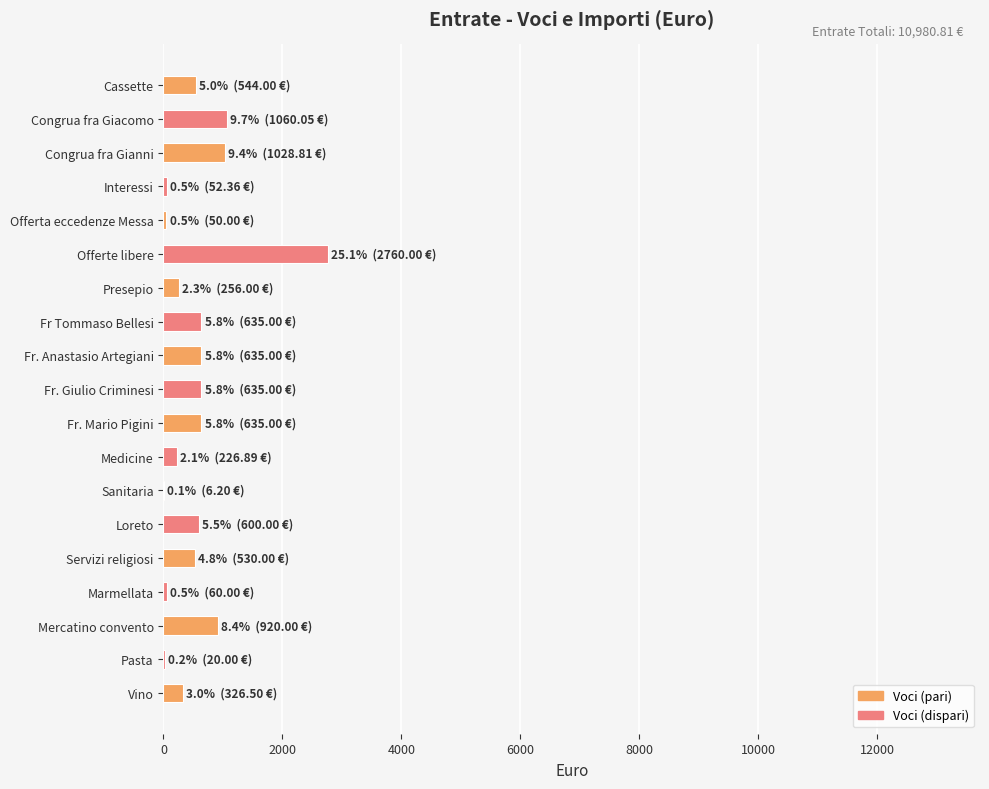

What is the sum of all values?

10980.8